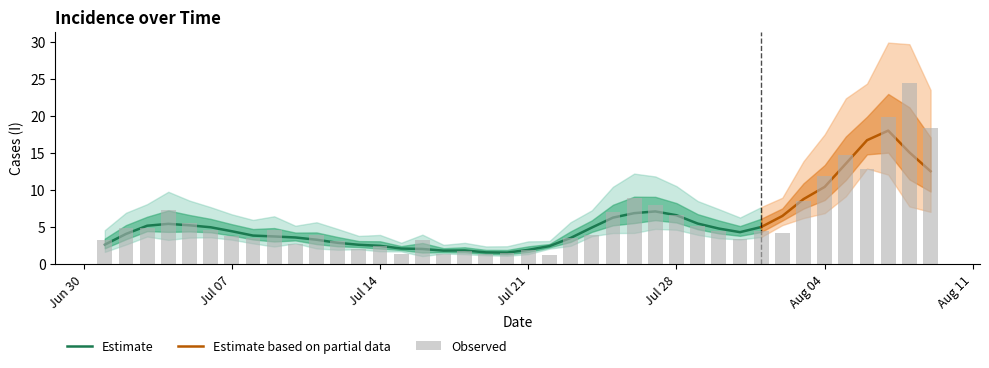

What is the average value?

6.0